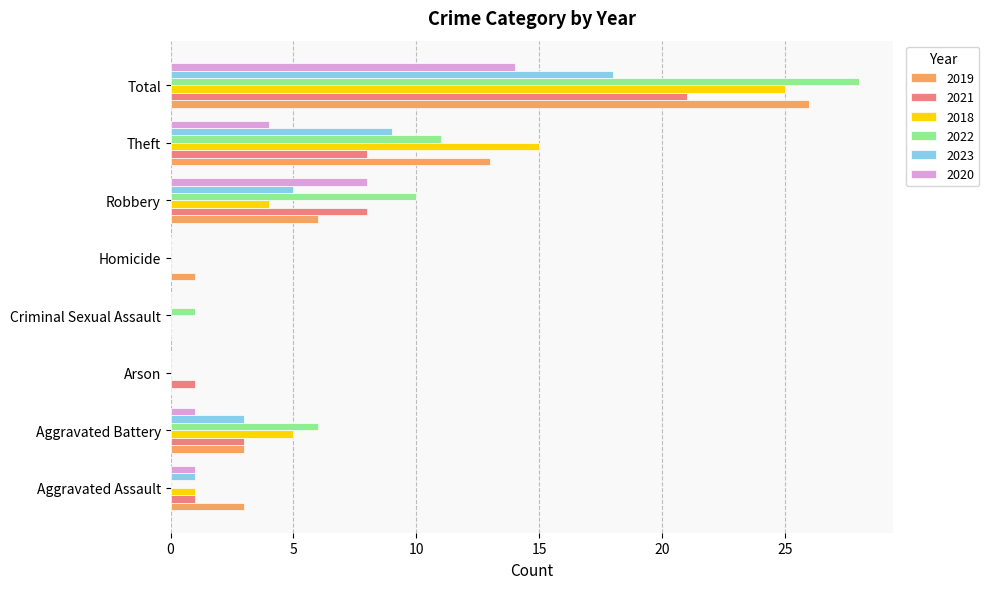

Is it true that 2023 equals 0 at Criminal Sexual Assault?

True